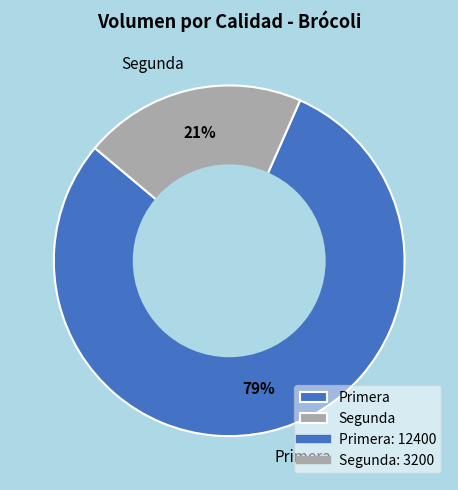

The Segunda slice represents 21% of the pie. True or false?

True